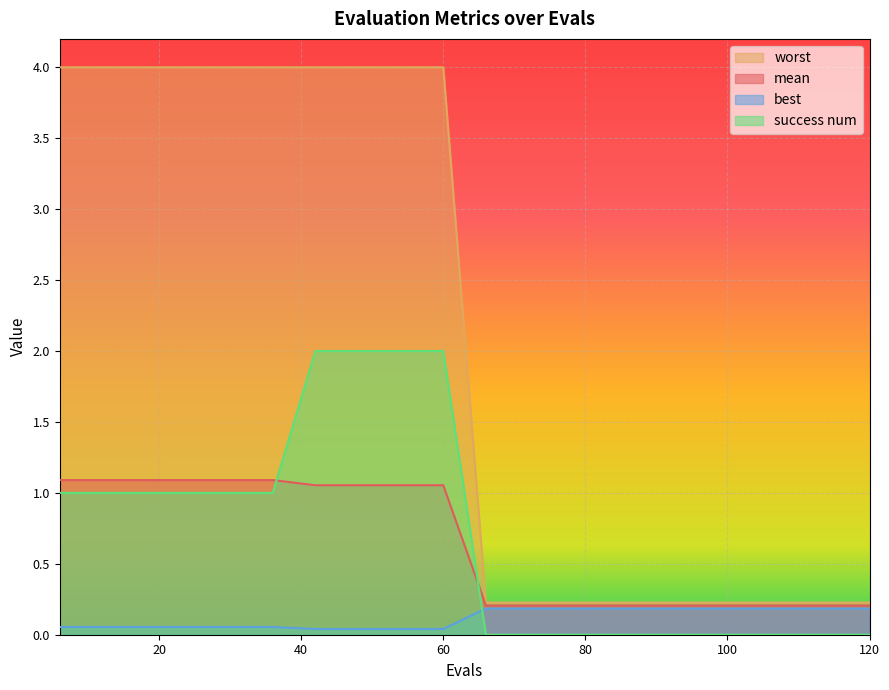

True or false: success num and best cross at least once.

True